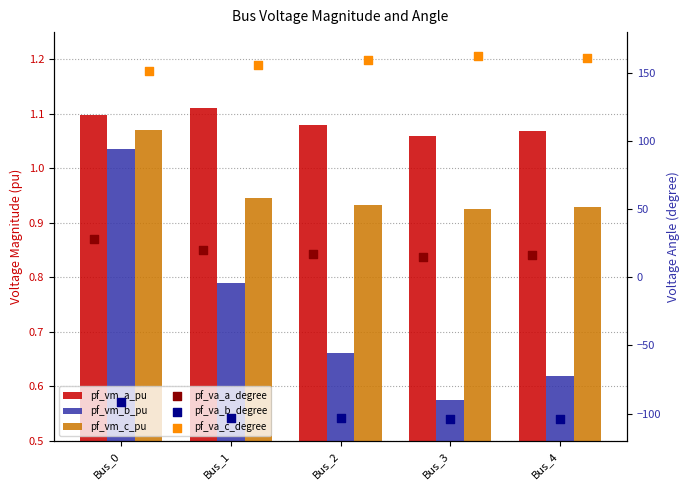

What are all the series names shown in the legend?

pf_vm_a_pu, pf_vm_b_pu, pf_vm_c_pu, pf_va_a_degree, pf_va_b_degree, pf_va_c_degree